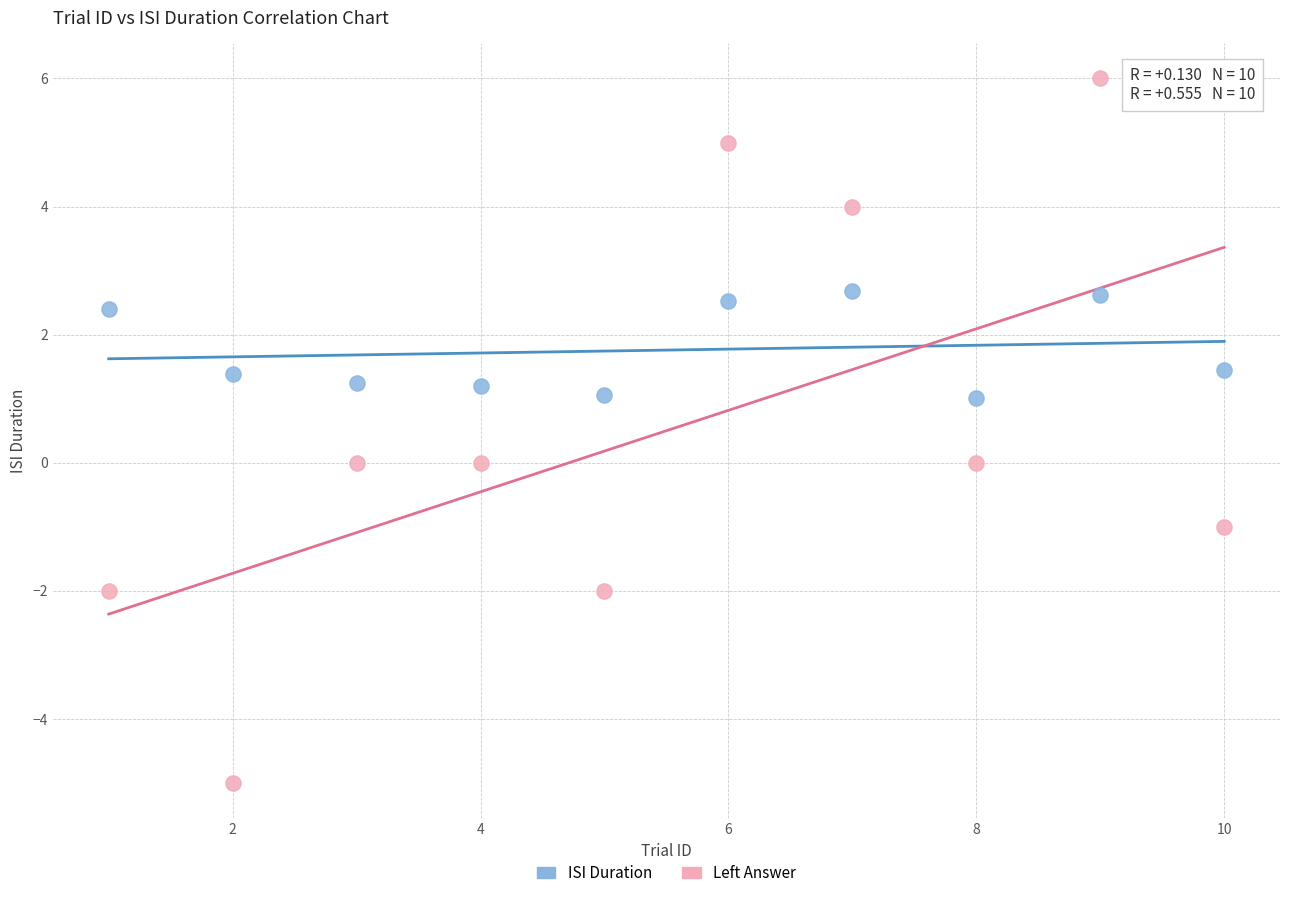

Which series contains the highest Y value?

Left Answer